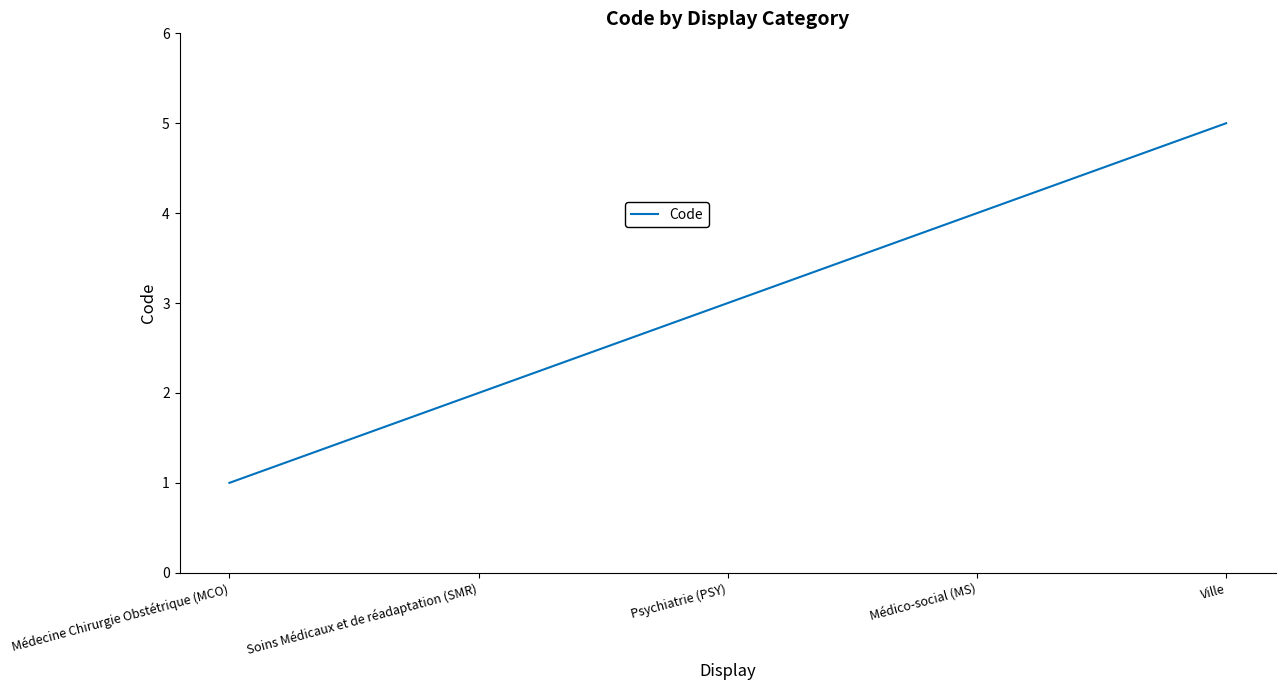

What is the approximate value at Ville?

5